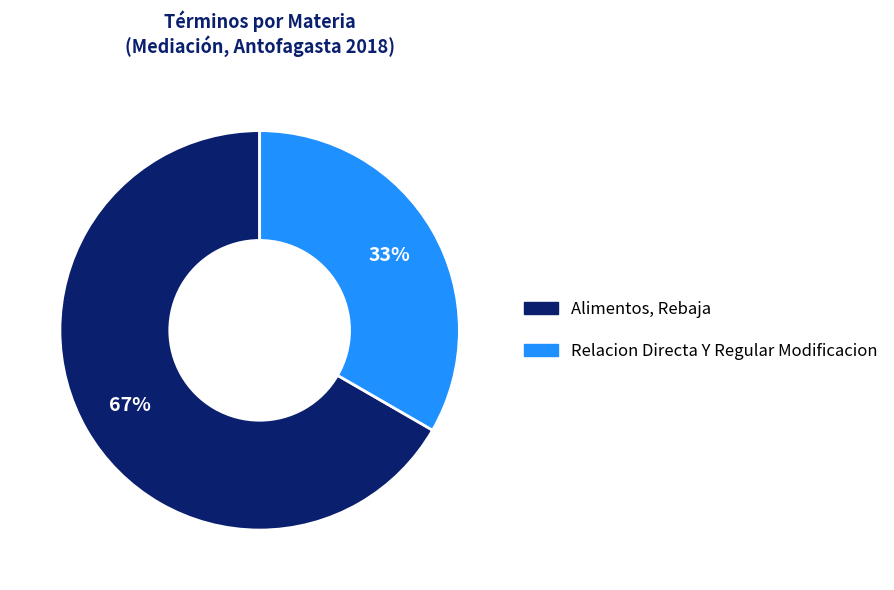

The Alimentos, Rebaja slice represents 72% of the pie. True or false?

False